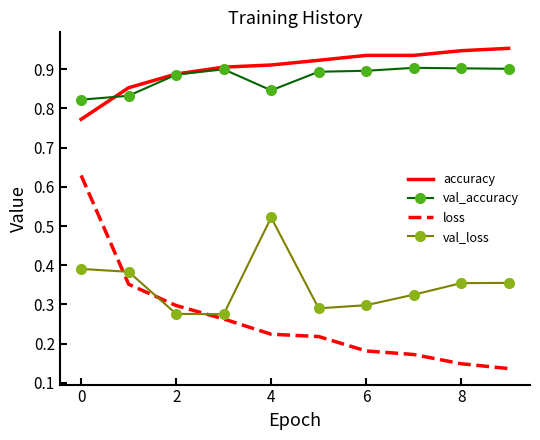

How many times do val_loss and loss cross each other?

3